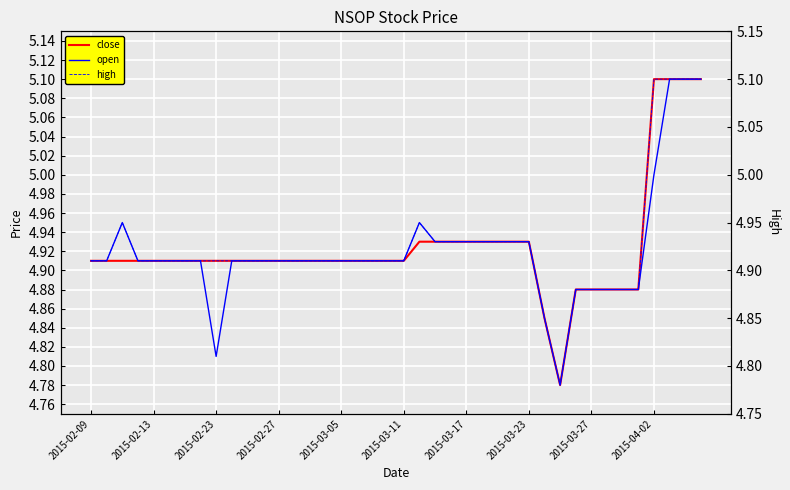

What is the average value of the high series?

4.9